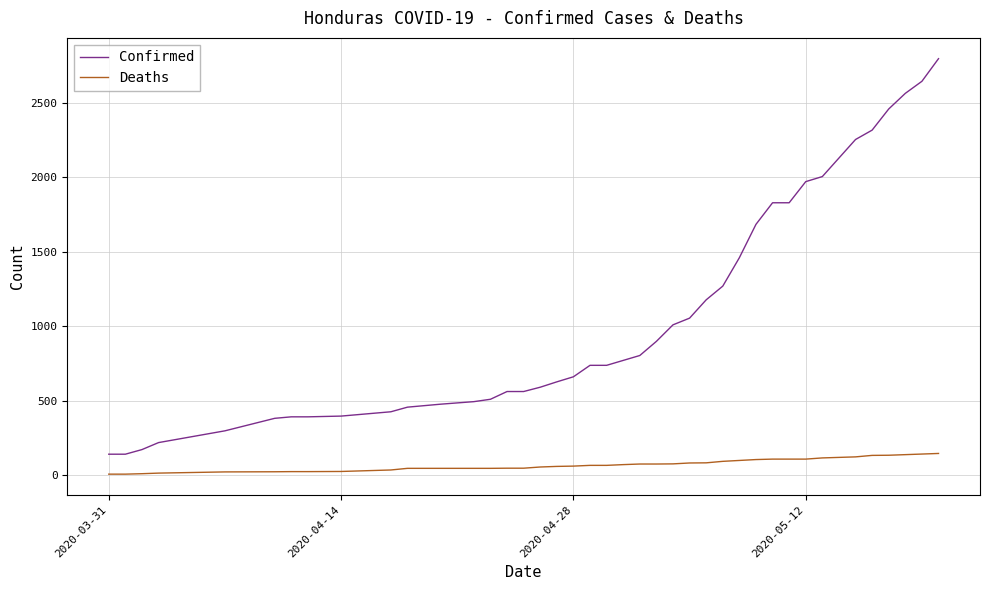

What is the maximum value for Confirmed?

2798